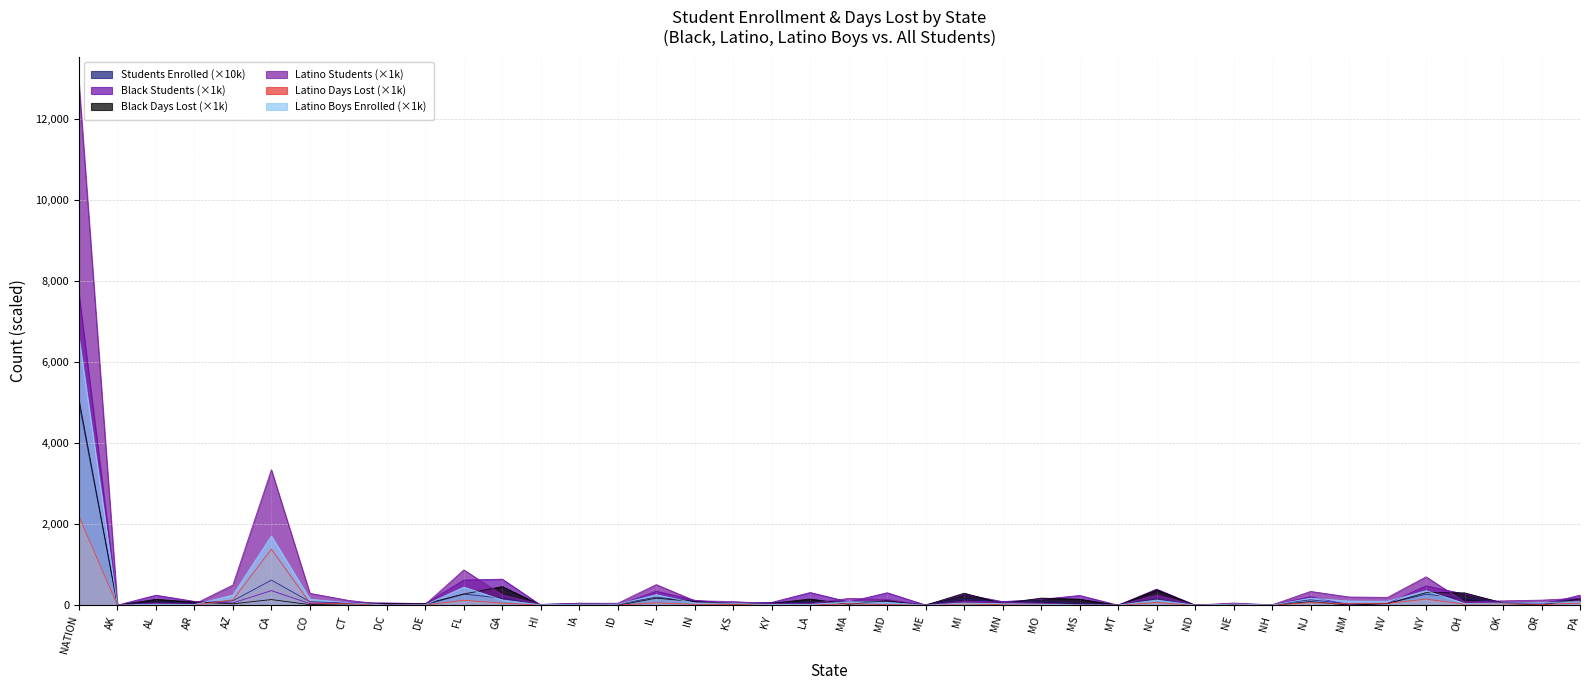

What is the total value across all series at KS?

274.9